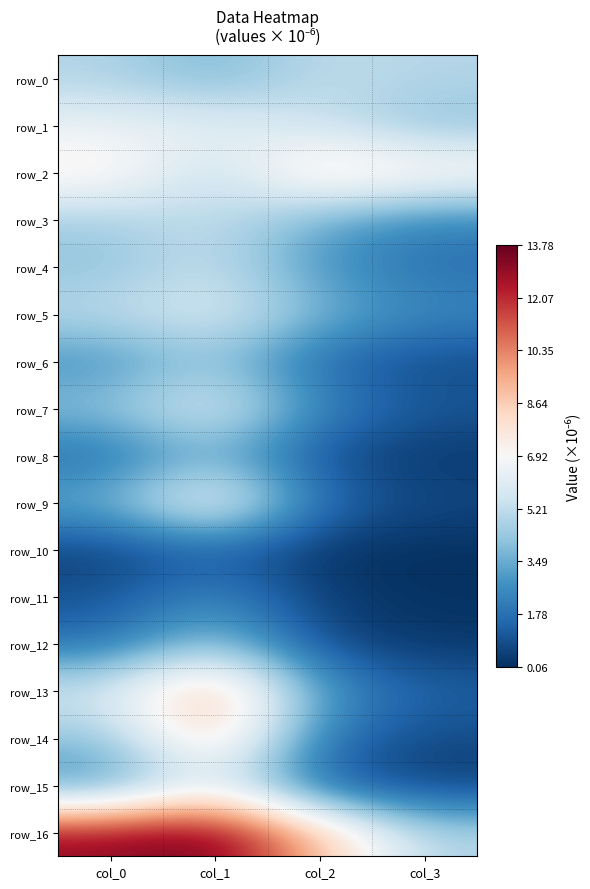

What is the sum of the row_3 values at col_0 and col_3?

6.8